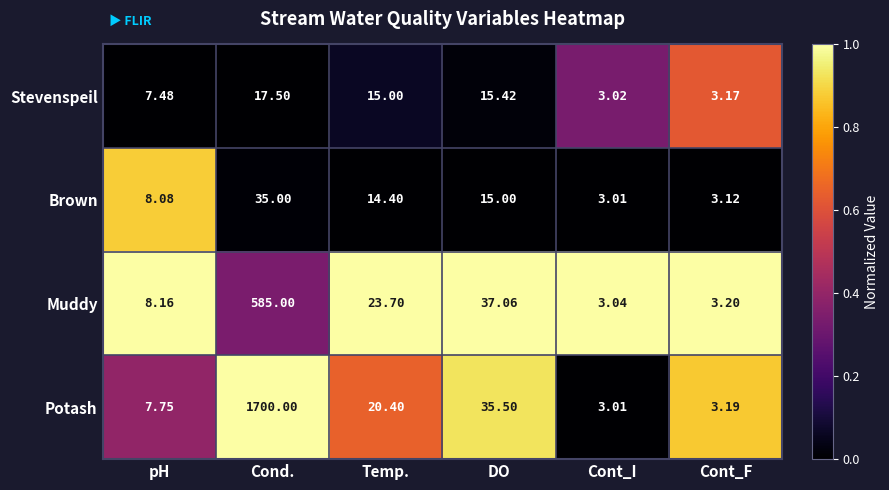

Count the number of data series in this chart.

4